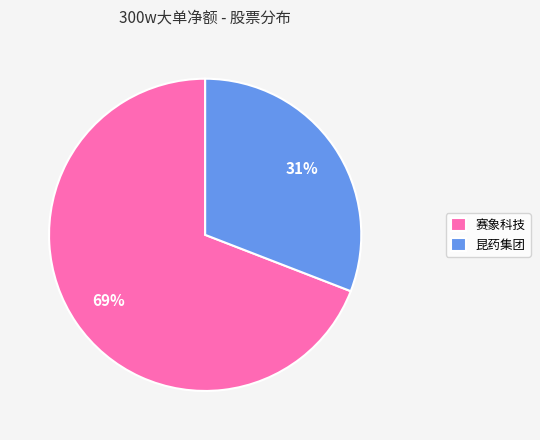

Do 昆药集团 and 赛象科技 together represent more than half of the pie?

Yes